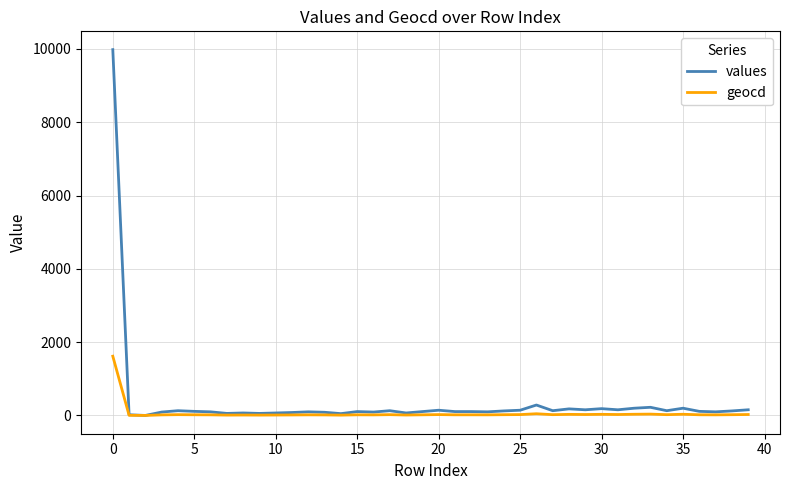

Rank the series by their maximum value, from highest to lowest.

values, geocd